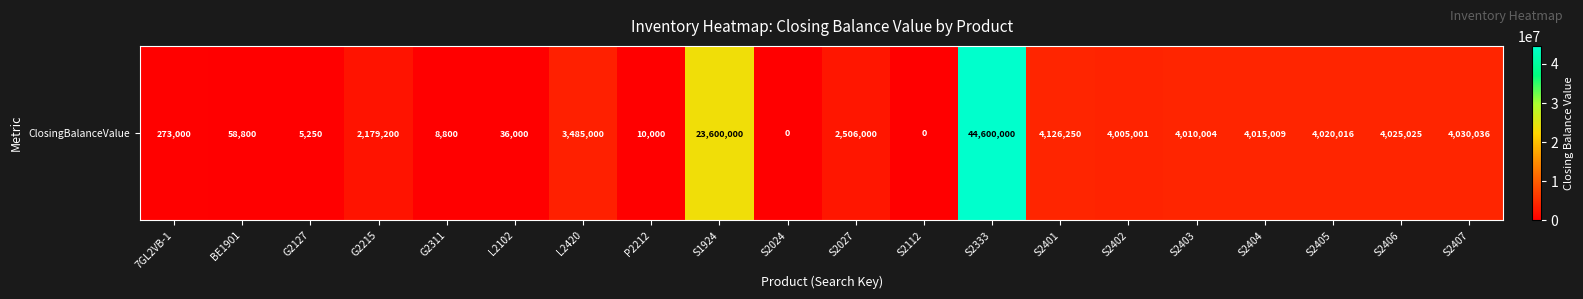

List the labels in order of value, smallest first.

S2024, S2112, G2127, G2311, P2212, L2102, BE1901, 7GL2VB-1, G2215, S2027, L2420, S2402, S2403, S2404, S2405, S2406, S2407, S2401, S1924, S2333